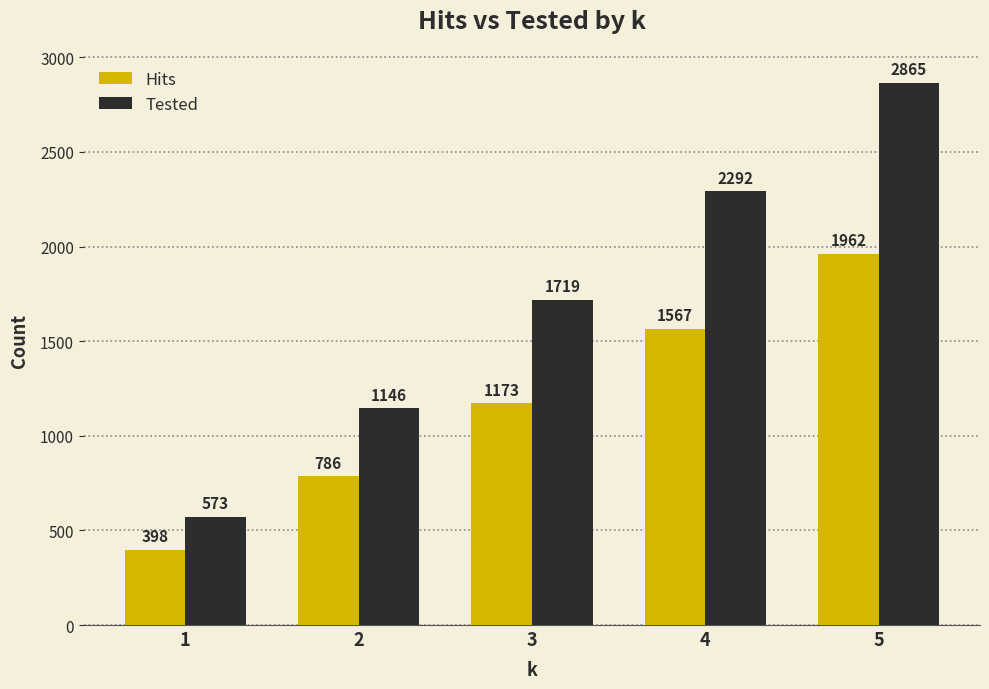

What is the sum of all Hits values?

5886